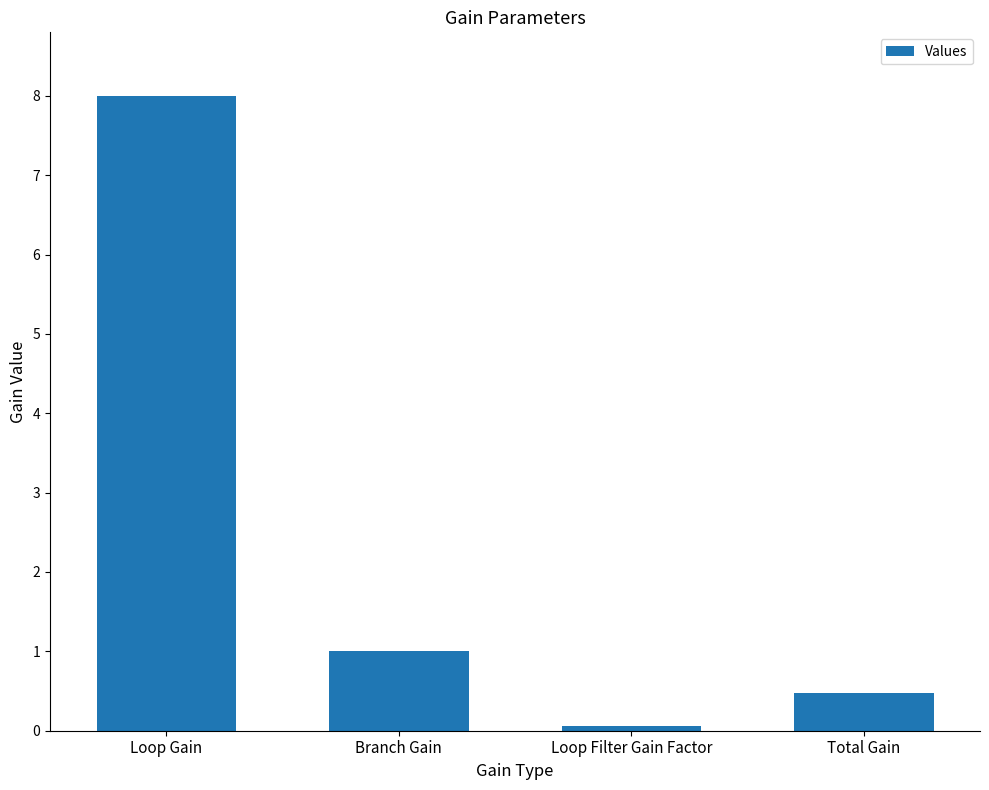

Rank the categories by value from highest to lowest.

Loop Gain, Branch Gain, Total Gain, Loop Filter Gain Factor